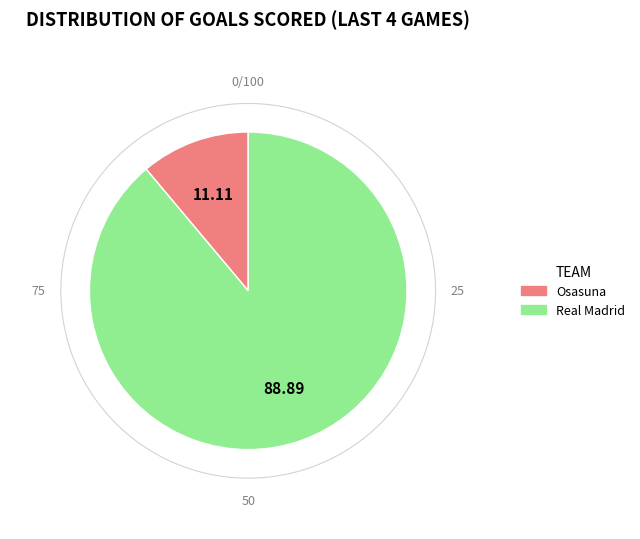

Is it true that Osasuna is 16% of the pie?

False